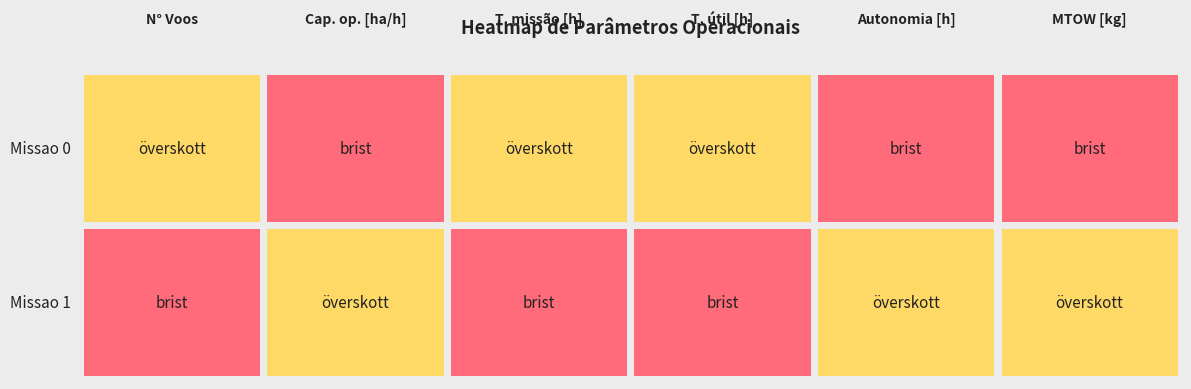

Which series has the largest range (max minus min)?

Row 1